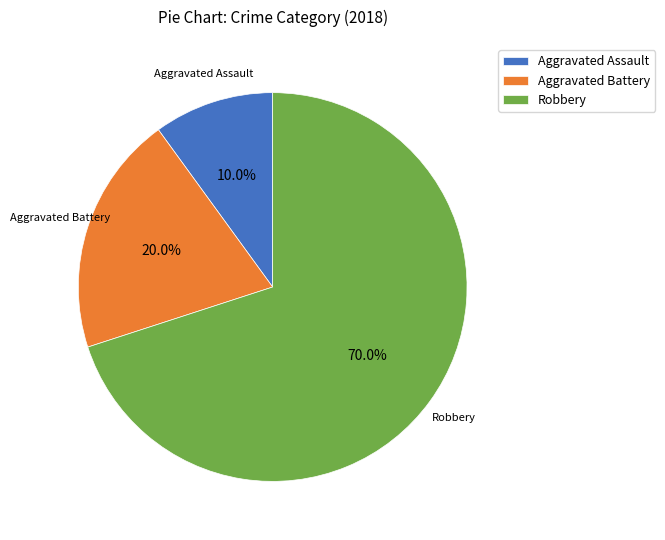

Is there any slice that represents more than half of the pie?

Yes